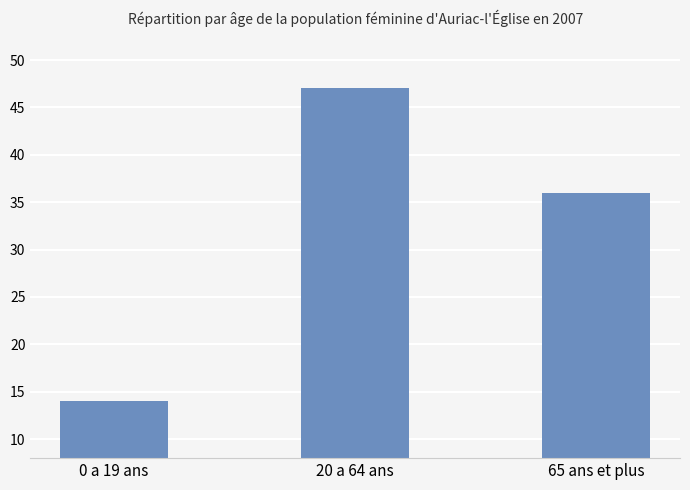

Where is the data nearest to the value 30?

65 ans et plus